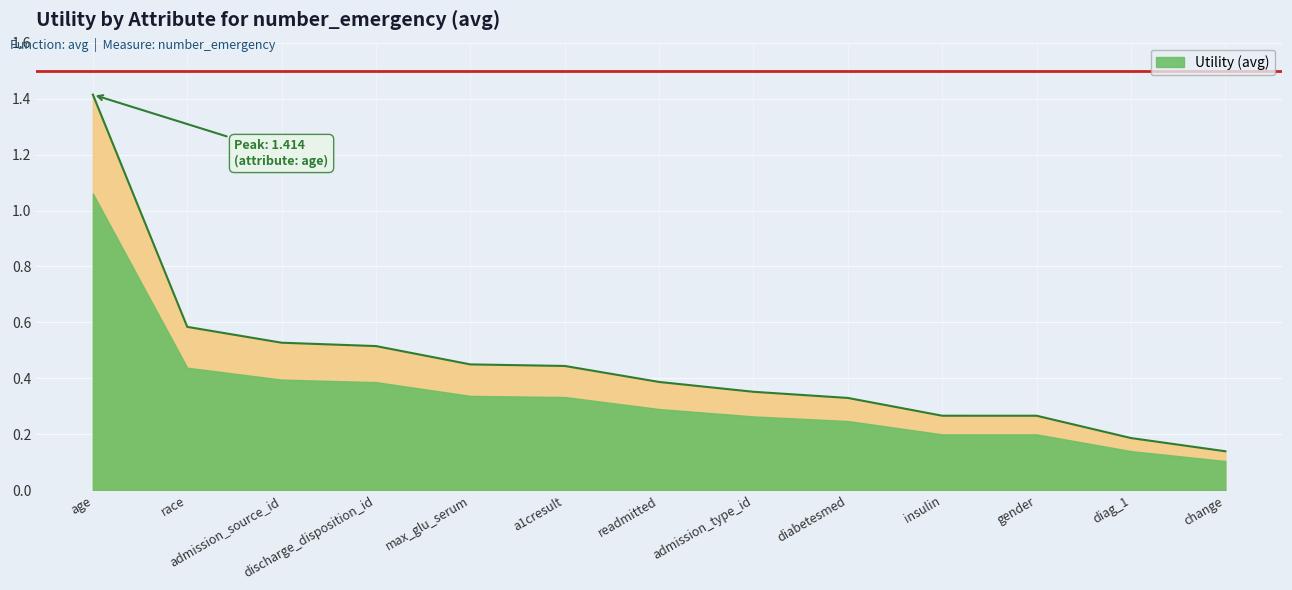

The chart shows a value of 0.2 at diag_1. True or false?

False